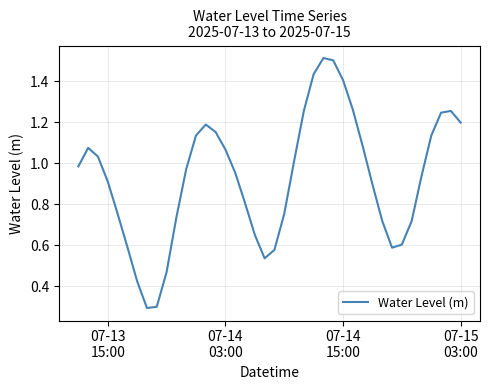

Is this an area chart (filled region under the line)?

No